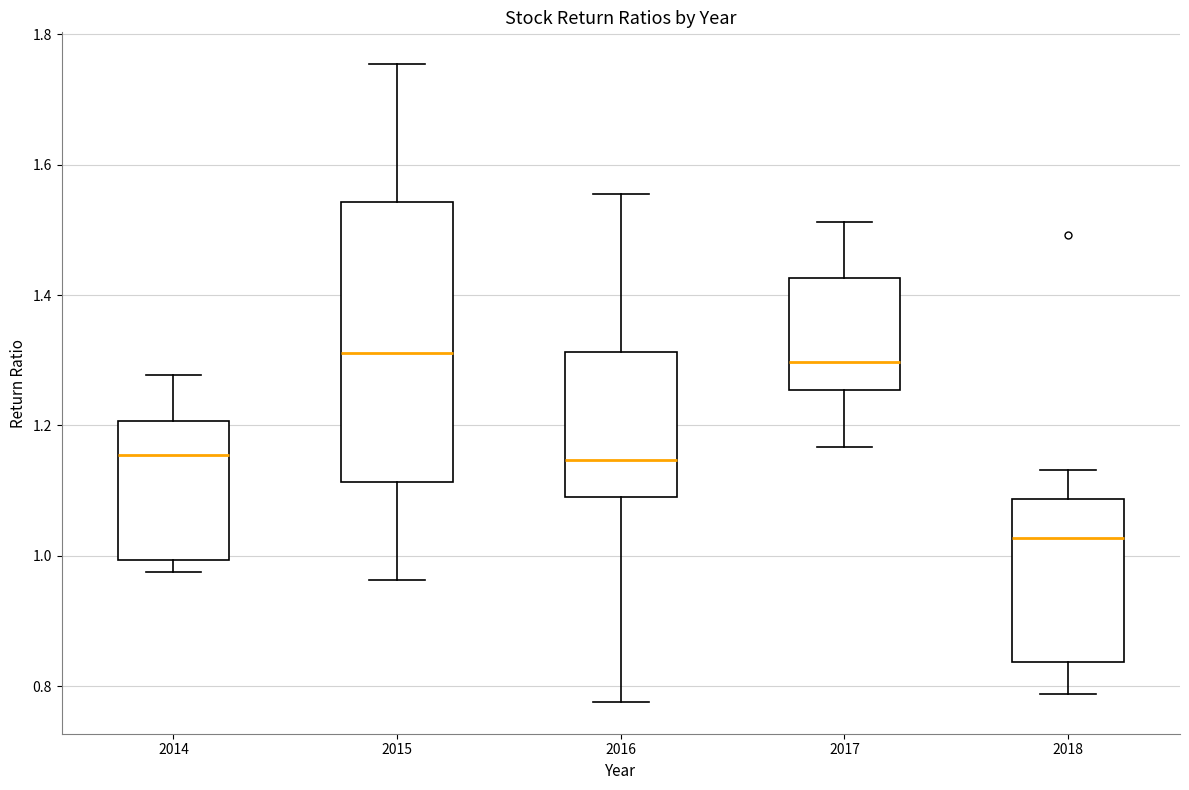

Reading left to right, read every box against the y-axis: the position of its median line, the range the box covers, and the ends of its whiskers. The values are not printed on the chart, so give them approximately, as read against the axis.

2014: median 1.16, box 1.00 to 1.20, whiskers 0.98 to 1.28
2015: median 1.32, box 1.12 to 1.54, whiskers 0.96 to 1.76
2016: median 1.14, box 1.10 to 1.32, whiskers 0.78 to 1.56
2017: median 1.30, box 1.26 to 1.42, whiskers 1.16 to 1.52
2018: median 1.02, box 0.84 to 1.08, whiskers 0.78 to 1.14